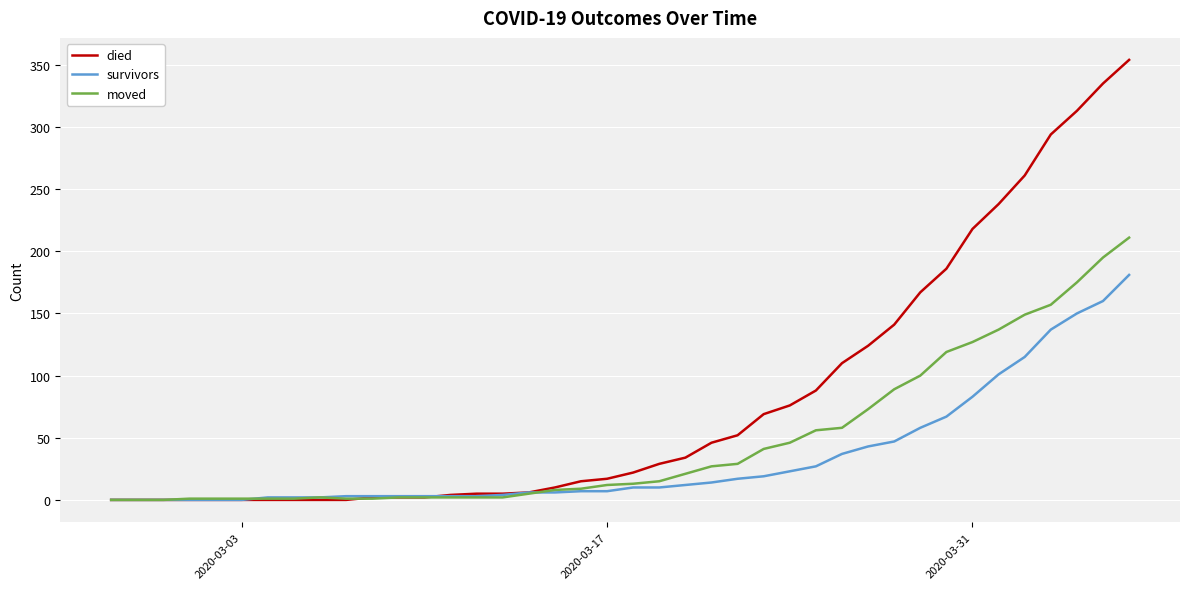

Rank the series by their average value, from lowest to highest.

survivors, moved, died